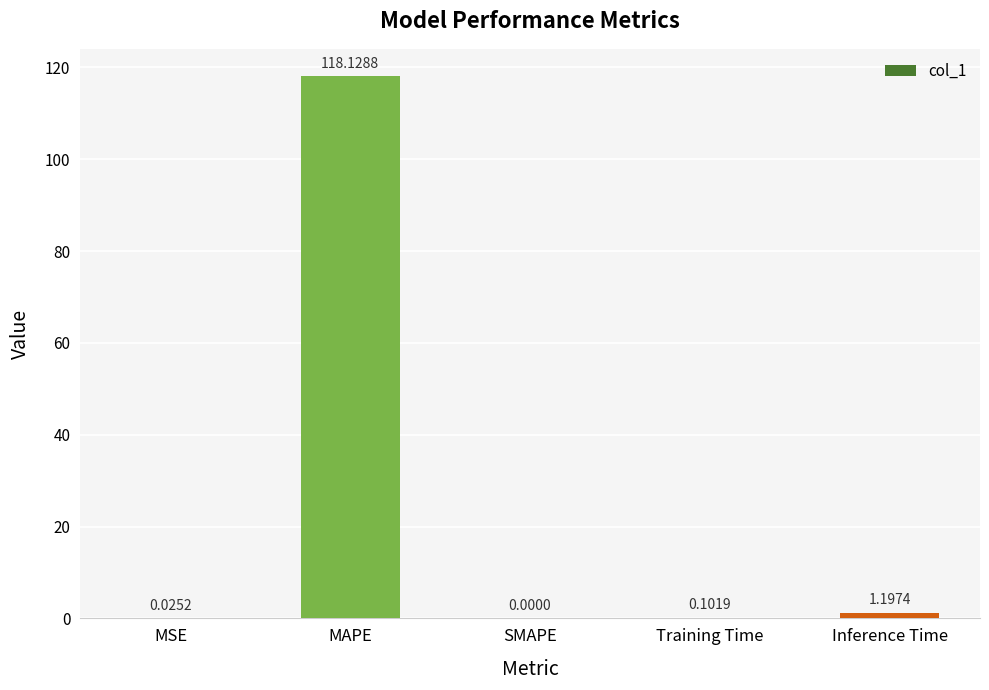

What is the sum of the values at MAPE and MSE?

118.2